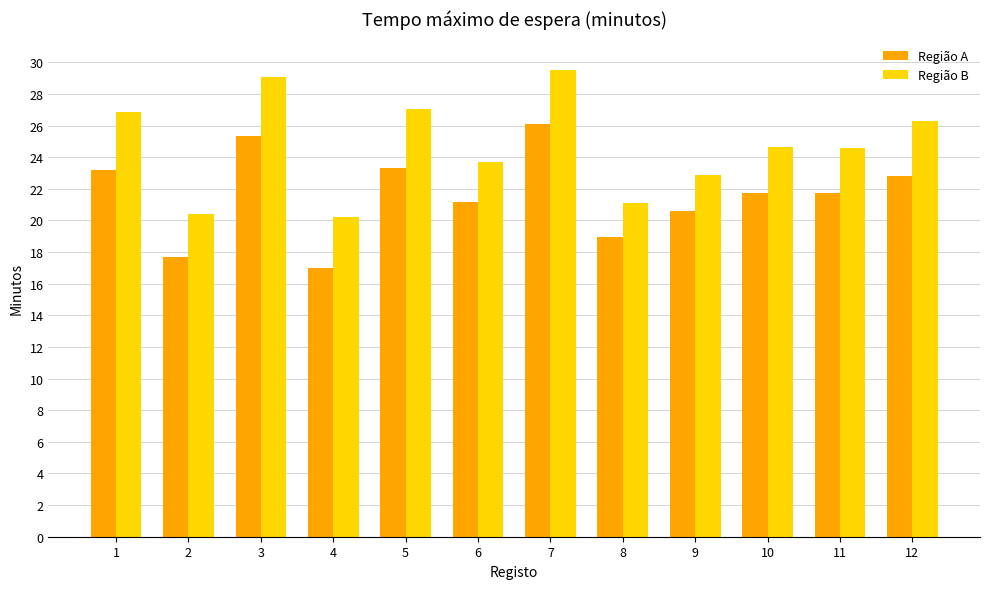

What is the total value across all series at 2?

38.1